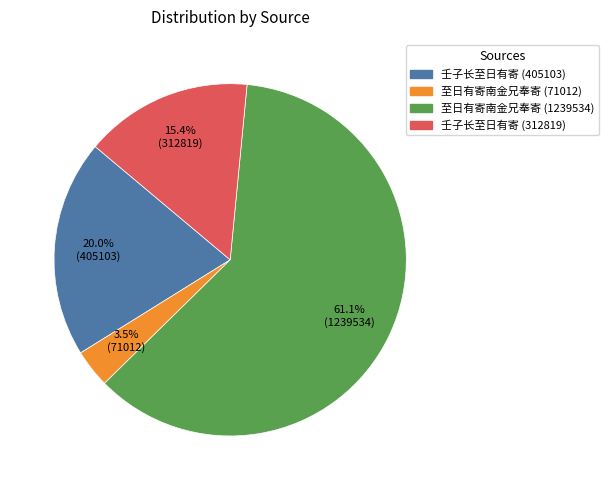

Is there any slice that represents more than half of the pie?

Yes